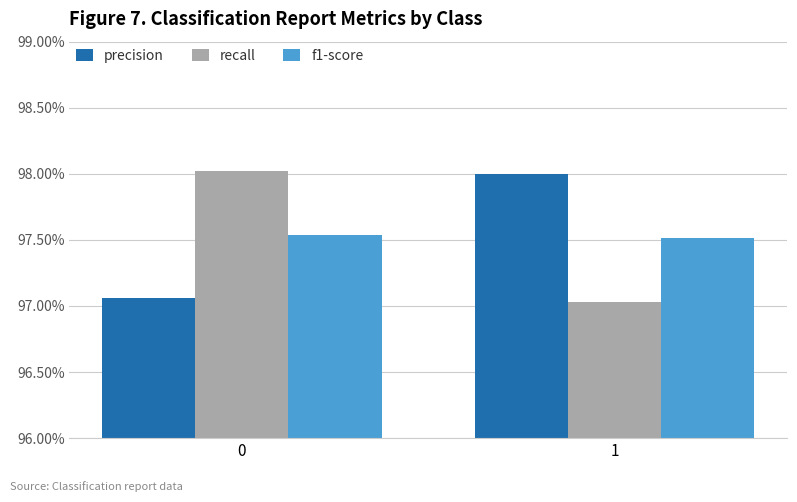

Reading right to left, extract all data points from this chart.

precision: 1=1.0	0=1.0
recall: 1=1.0	0=1.0
f1-score: 1=1.0	0=1.0